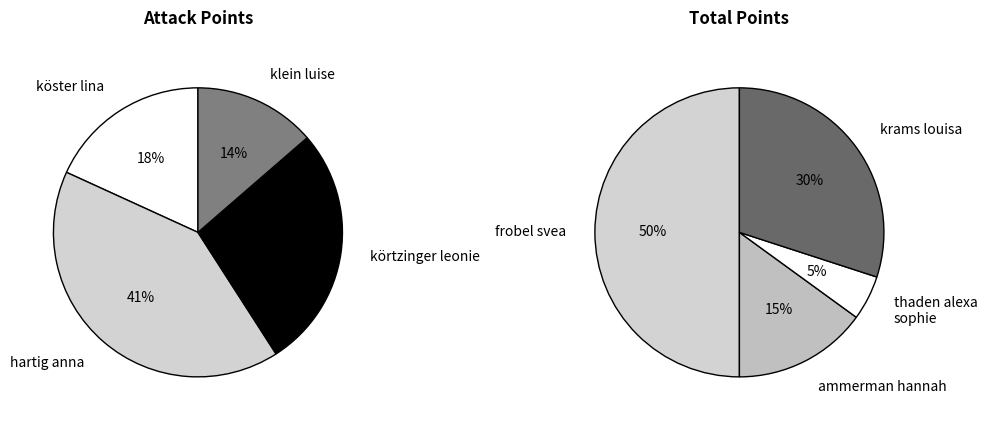

Is there any slice that represents more than half of the pie?

No